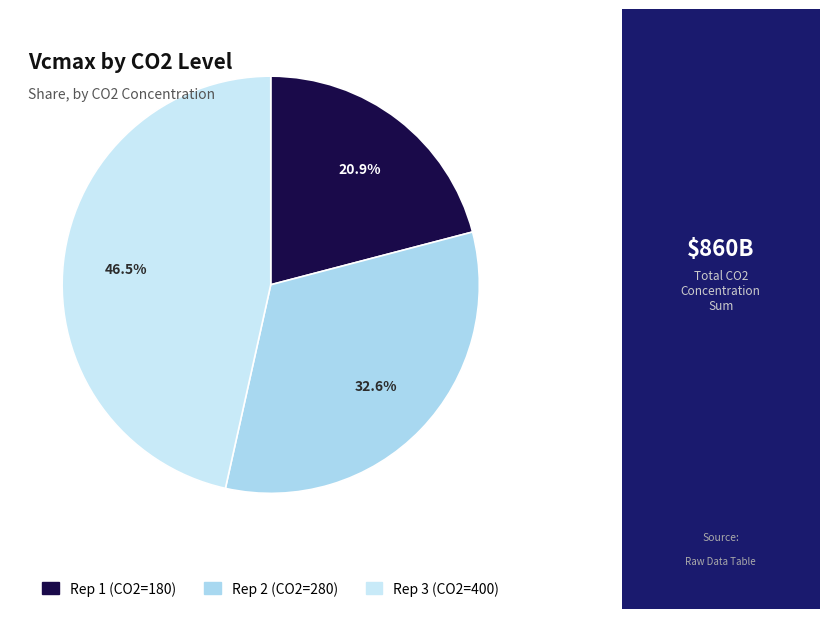

How many segments does this pie chart have?

3